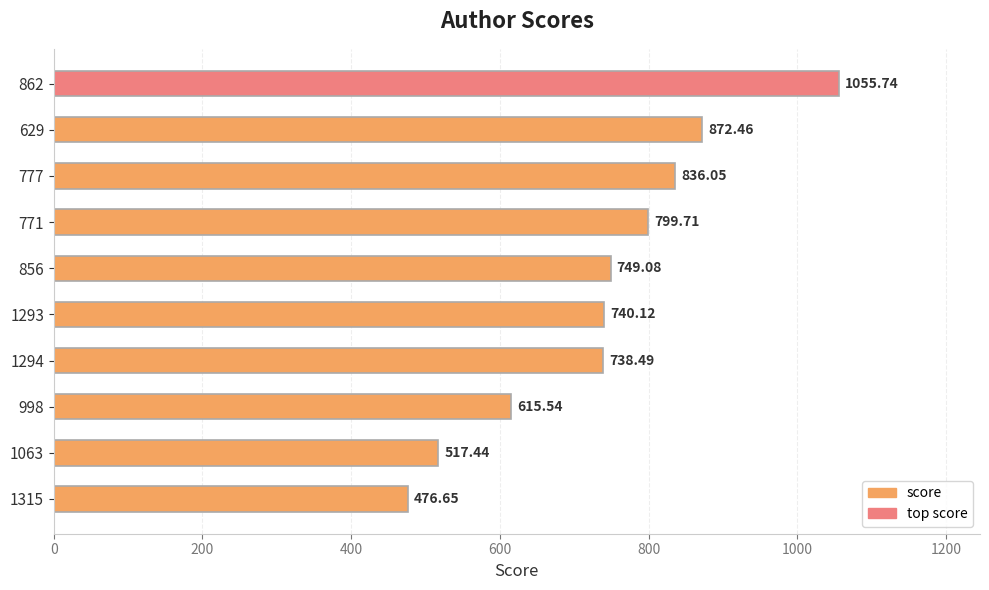

What is the difference between the maximum and second lowest values?

538.3